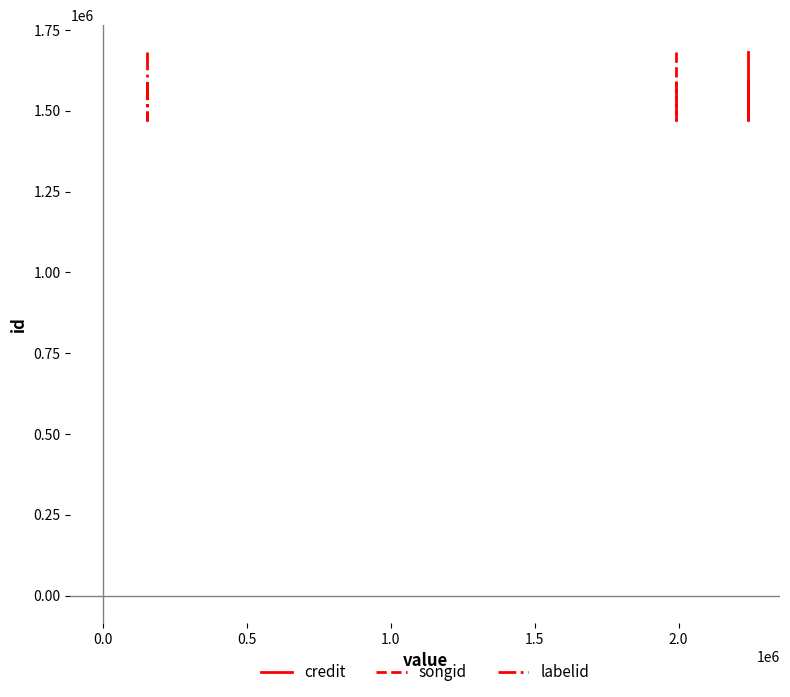

What is the value of the credit point at the 1st from the left?

1680948